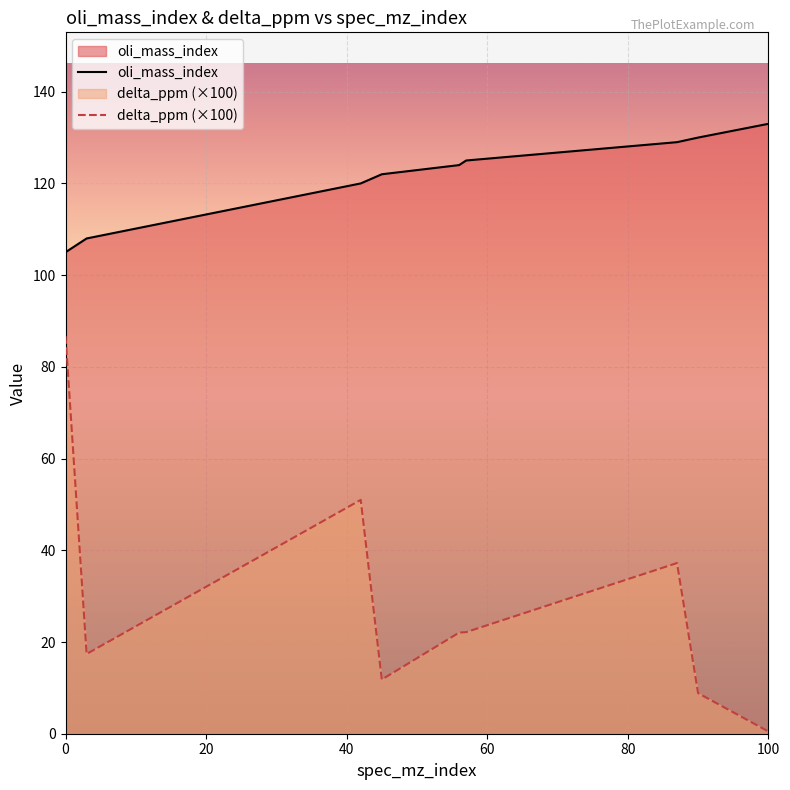

True or false: oli_mass_index and delta_ppm cross at least once.

False